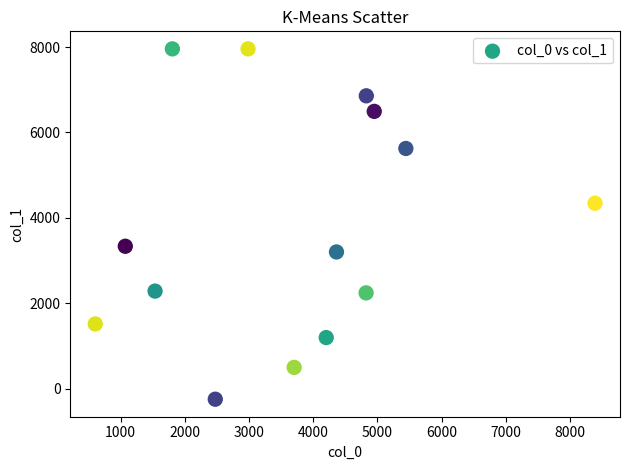

What is the range of Y values (max minus min)?

8207.6